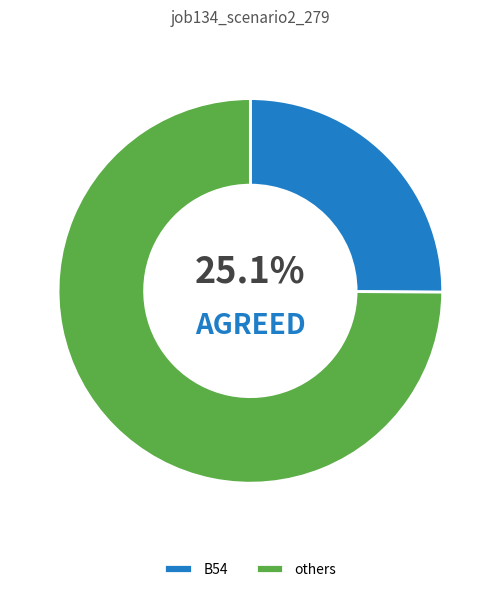

Is there any slice that represents more than half of the pie?

Yes